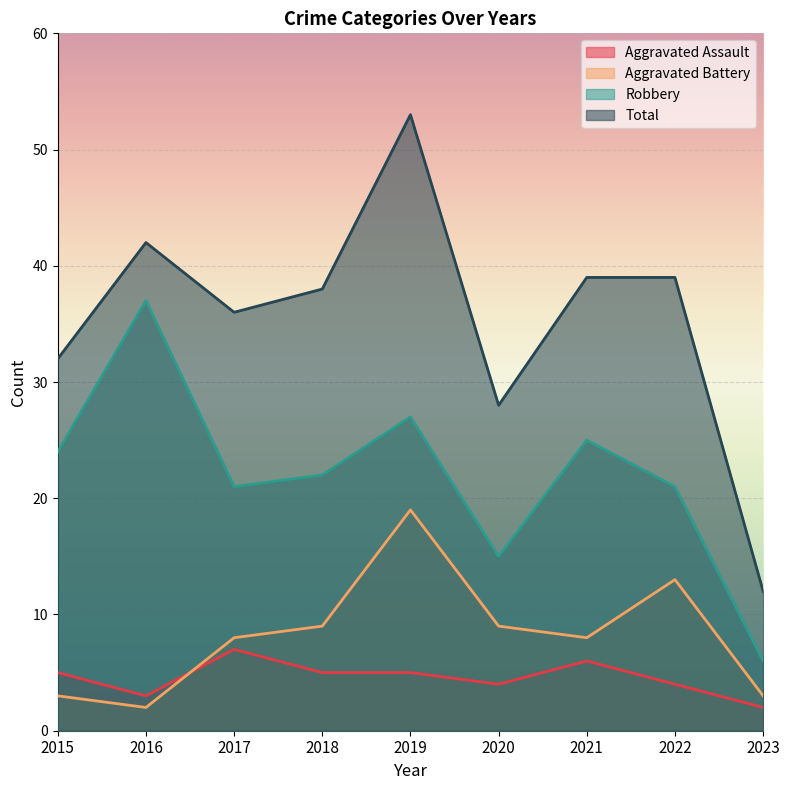

How many lines are shown in the chart?

4